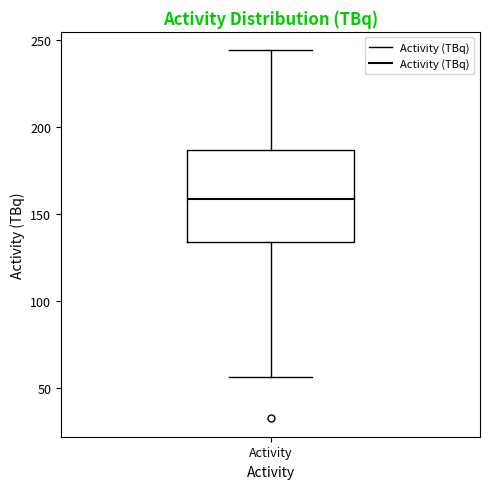

Read this box plot against the y-axis: the position of the median line, the range covered by the box, and the ends of both whiskers. The values are not printed on the chart, so give them approximately, as read against the axis.

median 160, box 135 to 185, whiskers 55 to 245